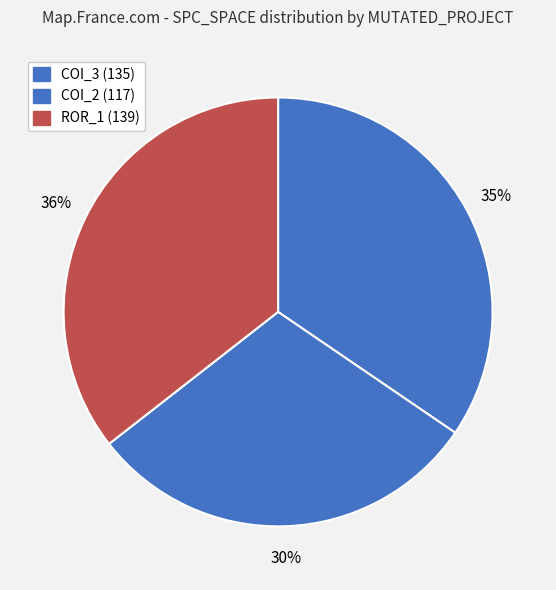

How many slices are in this pie chart?

3